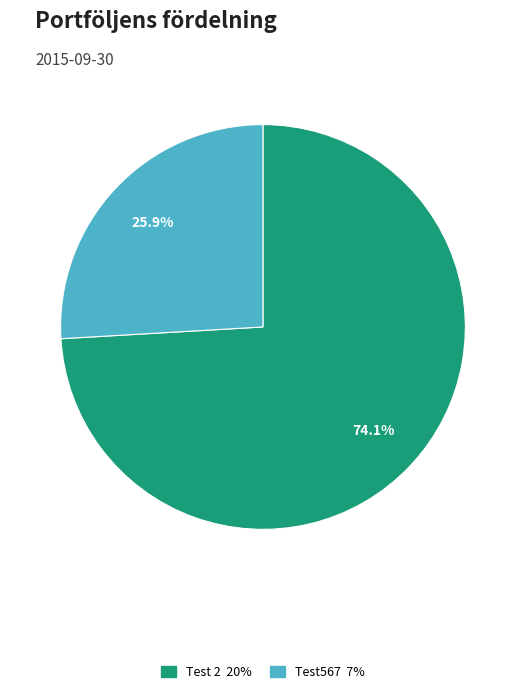

Between Test 2 and Test567, which is larger?

Test 2